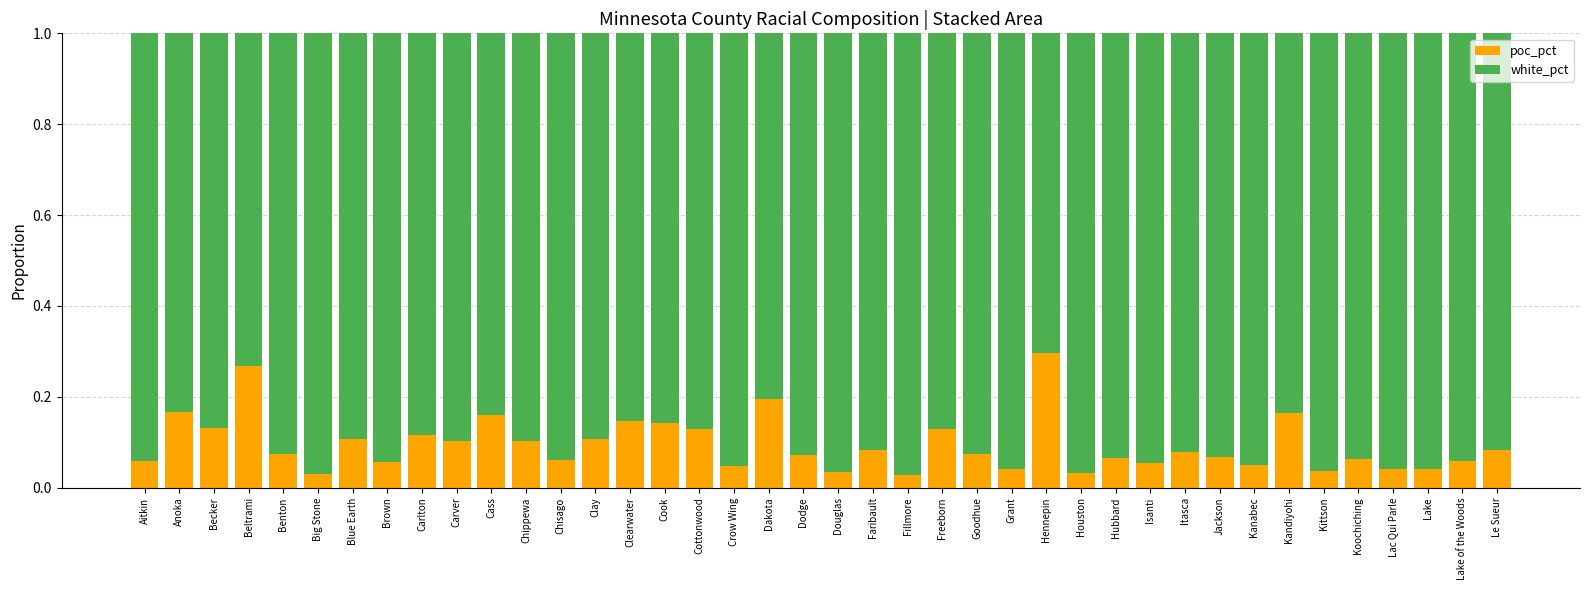

How many poc_pct values are between 0 and 1?

40